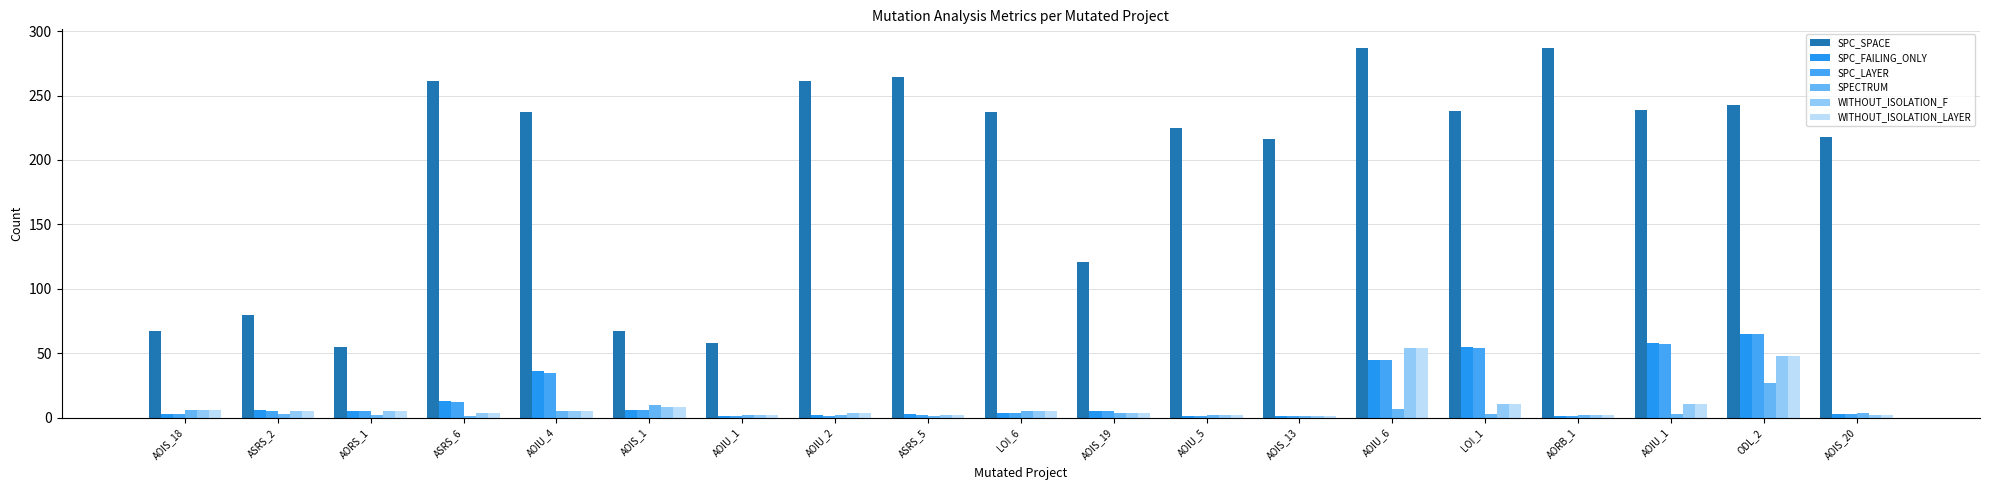

What is the spread (max minus min) of values at AOIS_18?

64